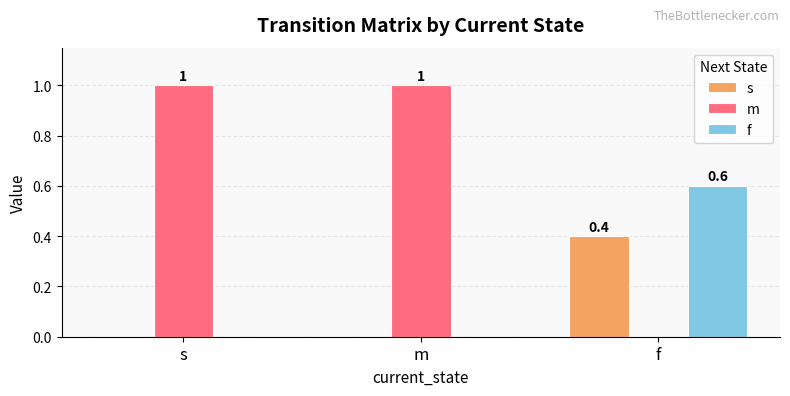

How many distinct data groups are displayed?

3